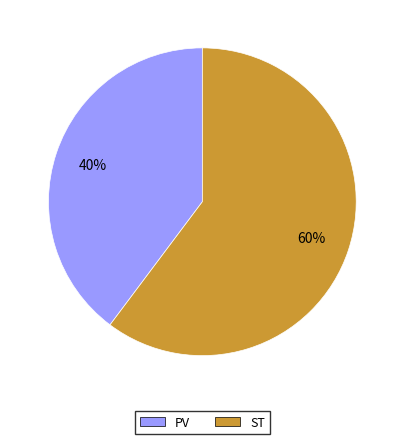

Approximately how many times larger is the value at PV compared to ST?

0.7